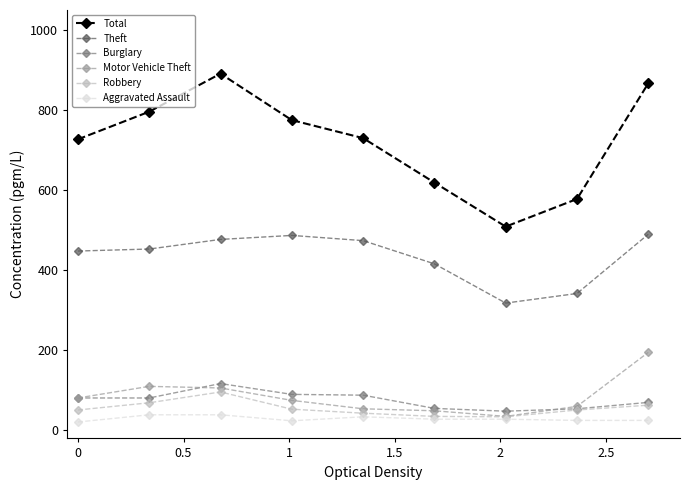

How many lines are shown in the chart?

6